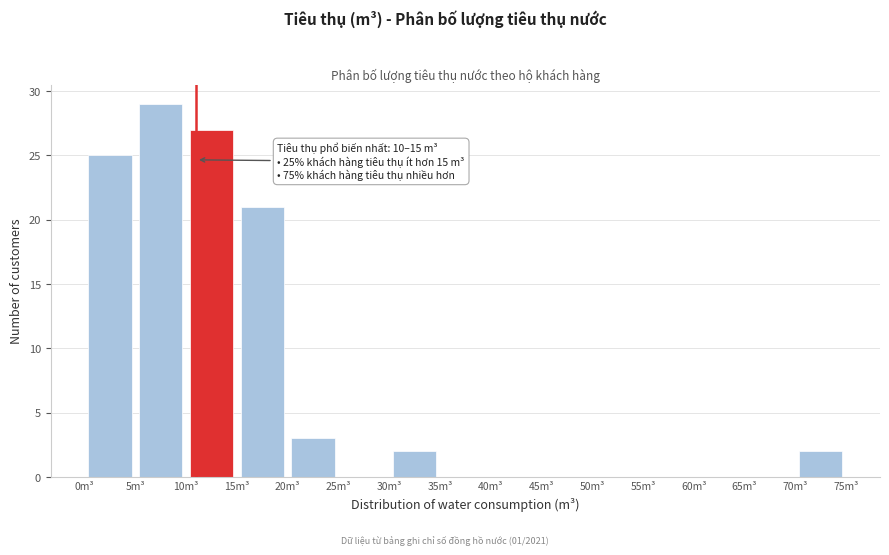

Which range on the x-axis has the tallest bar?

5 to 10